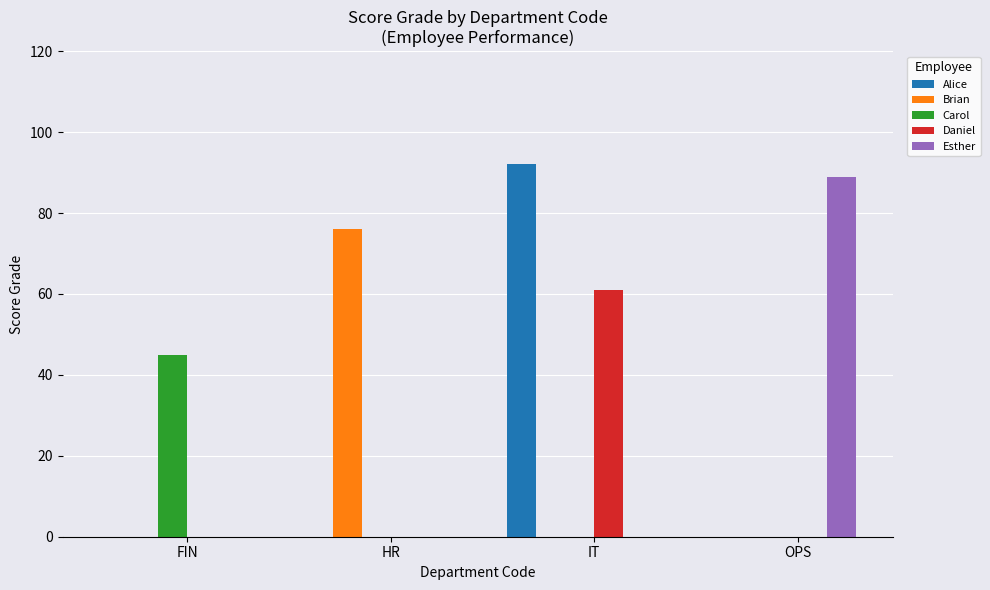

What is the total value across all series at FIN?

45